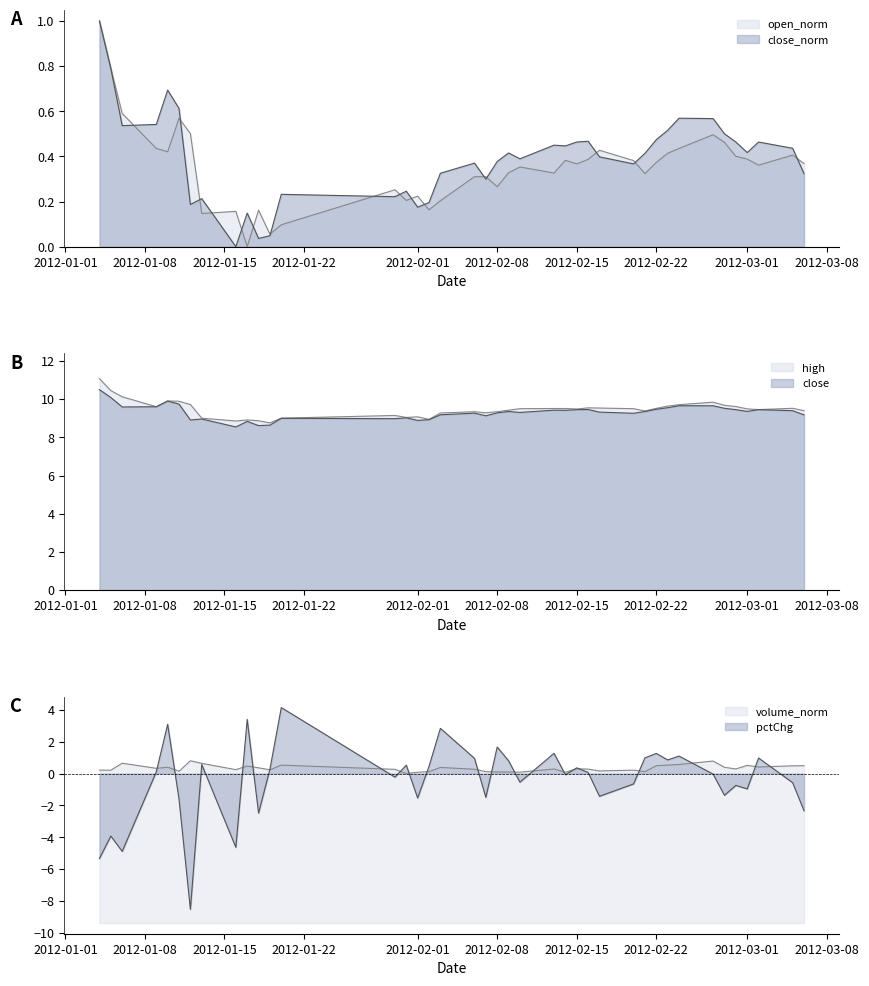

After their last crossing, which series has the higher values: open or close?

open